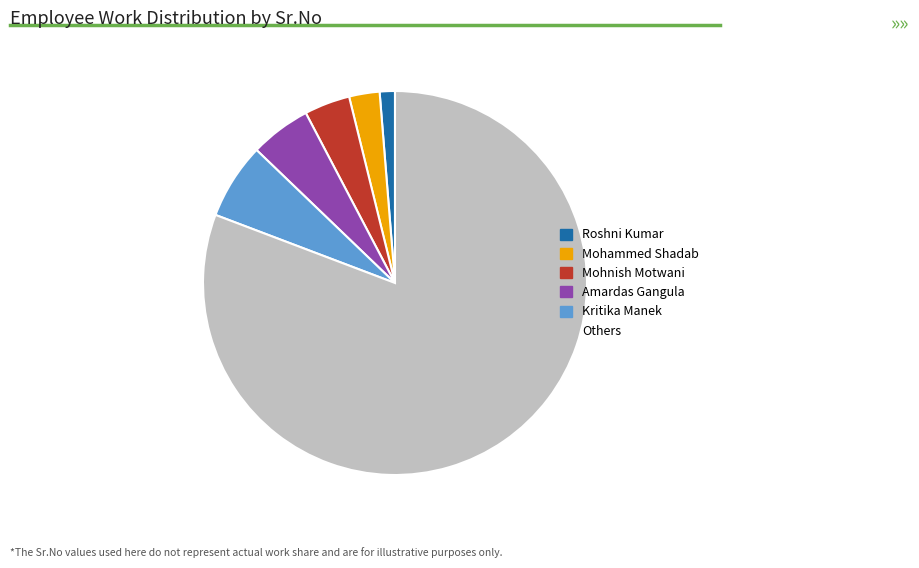

Does any single category account for the majority?

Yes